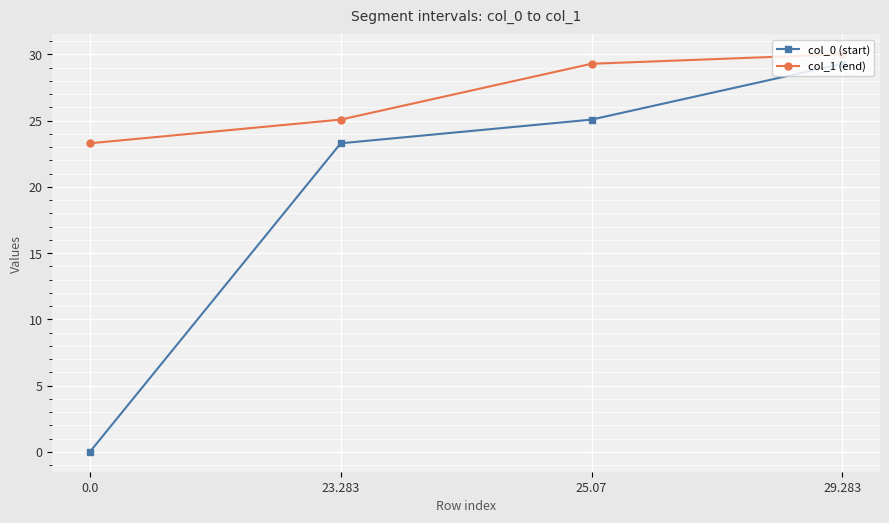

True or false: col_0 (start) and col_1 (end) cross at least once.

False